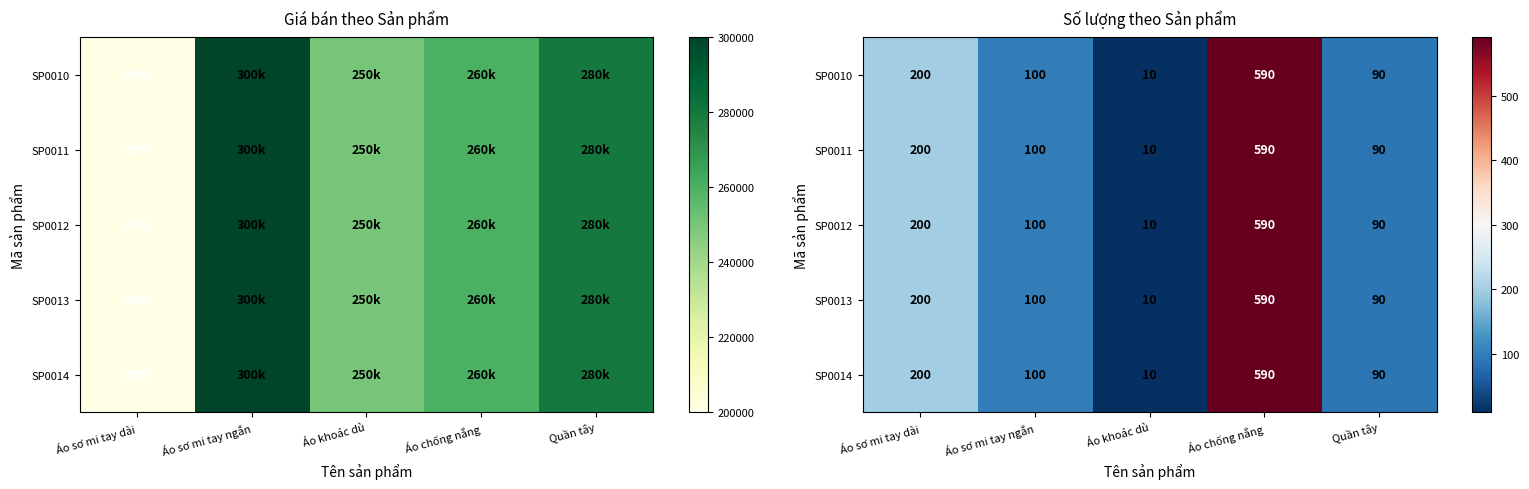

How many values in the SP0011 series exceed 100?

2